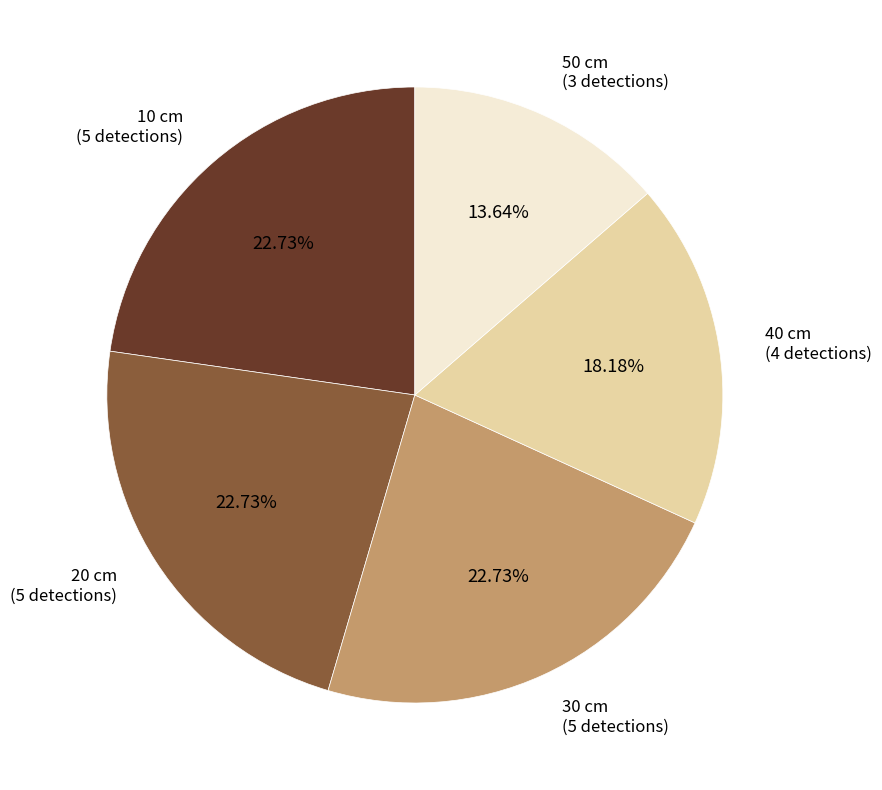

Is there a majority slice in this chart?

No